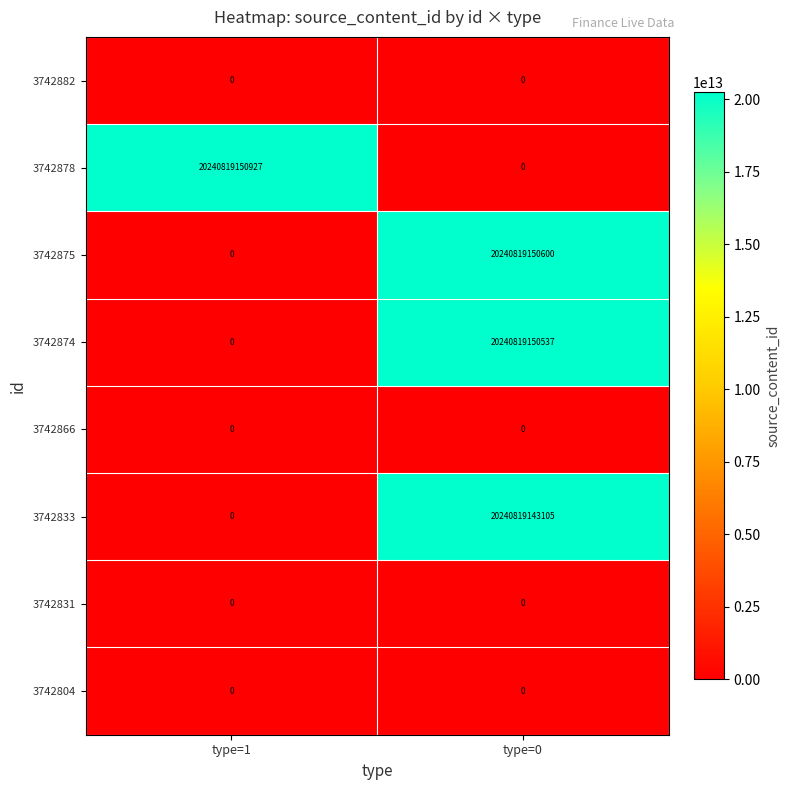

Rank the categories by 3742874 value from highest to lowest.

type=0, type=1